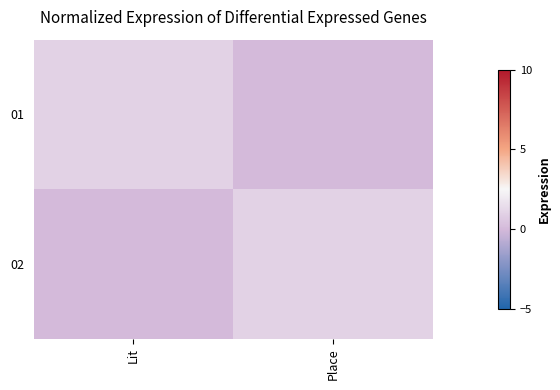

Which series has the largest total across all categories?

01